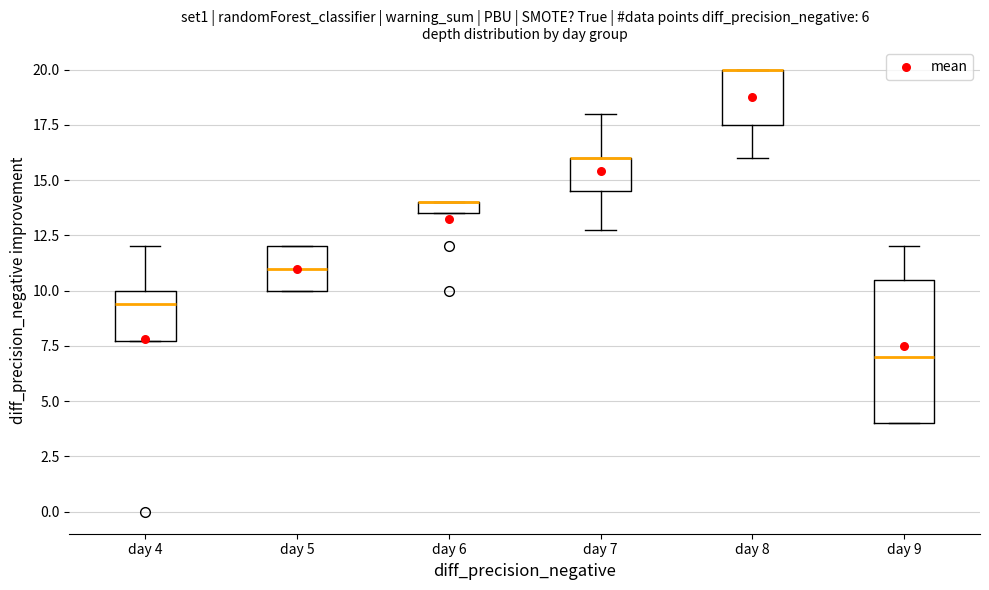

Which box is the tallest, from its lower edge to its upper edge?

day 9